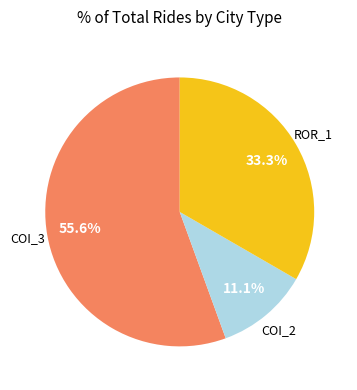

To the nearest percent, what is the difference between the largest and smallest slice percentages?

44%